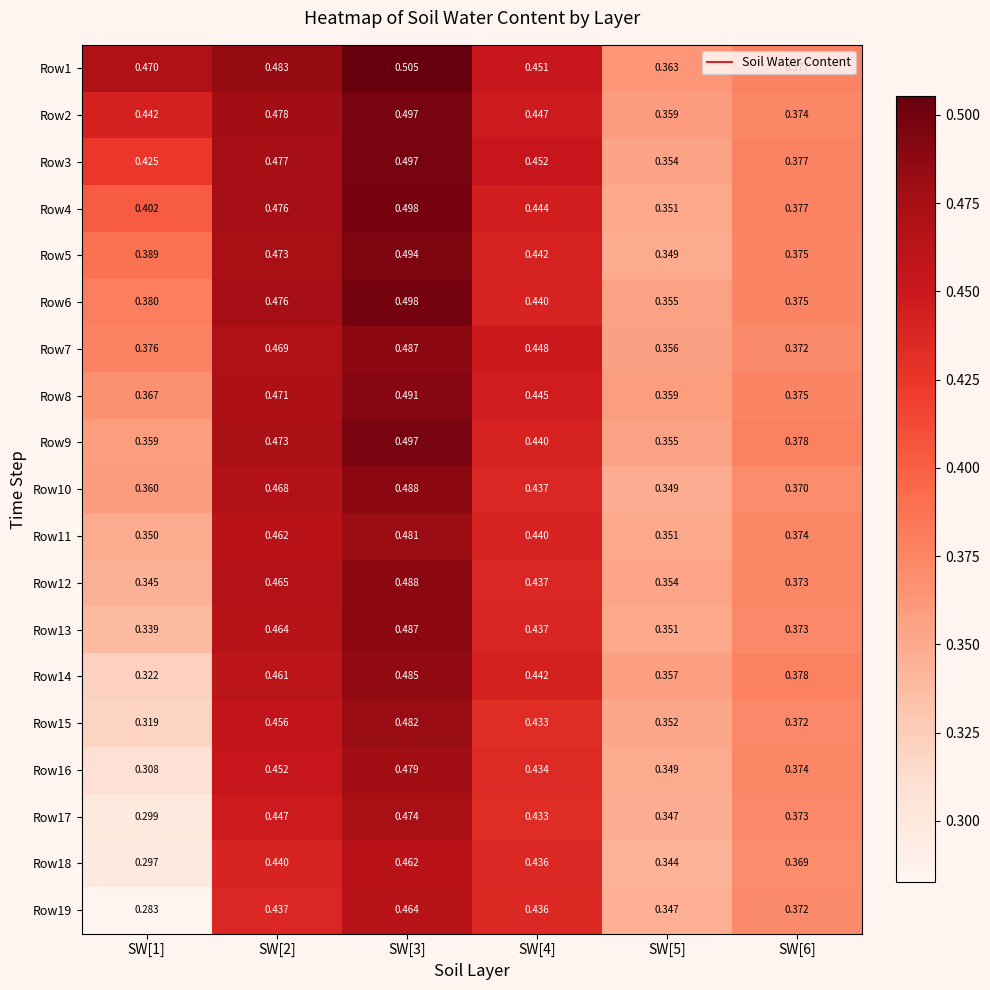

Is the value of Row12 at SW[6] greater than the value of Row9 at SW[2]?

No